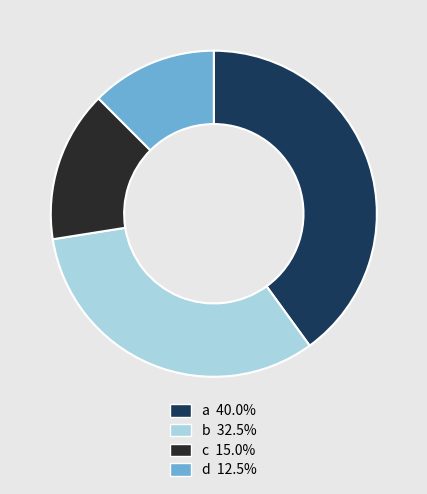

What is the largest slice in the pie chart?

a